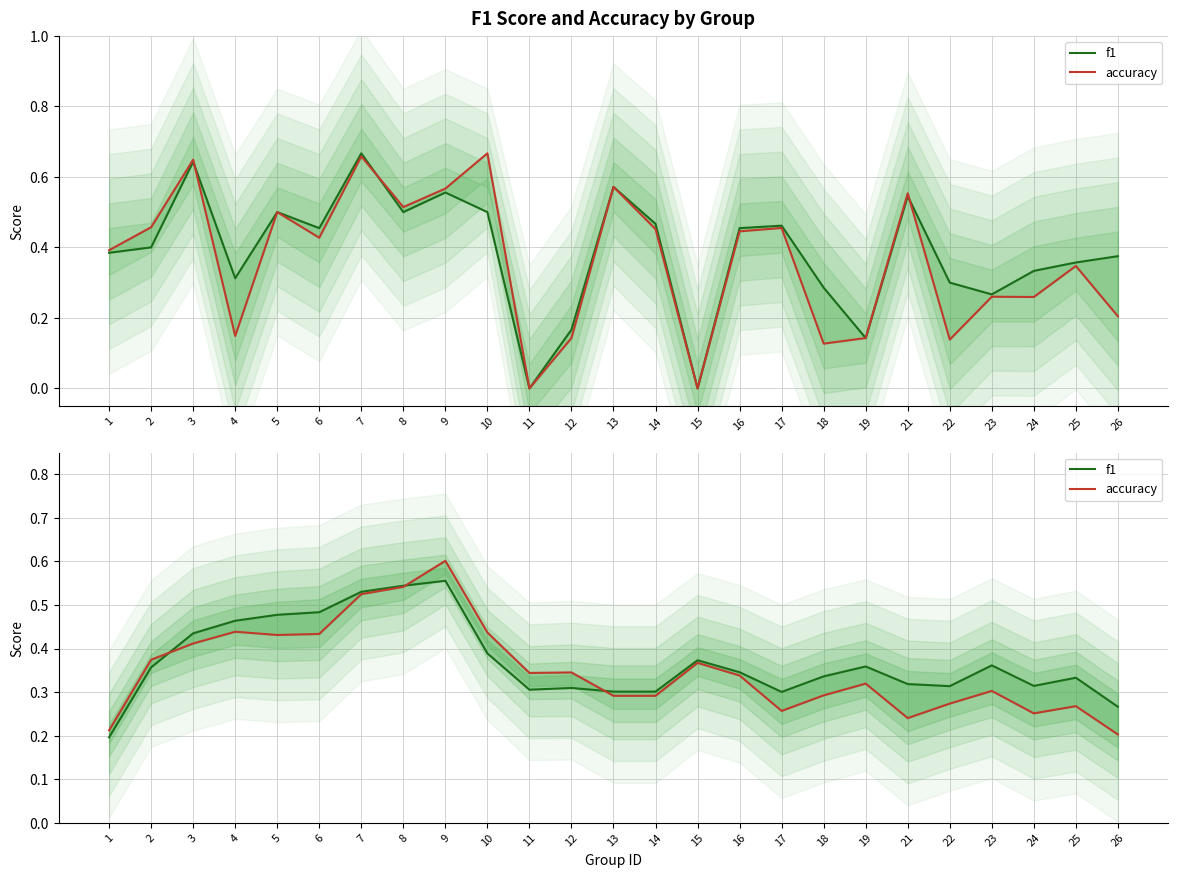

The f1 series shows 0.2 at 12. True or false?

False